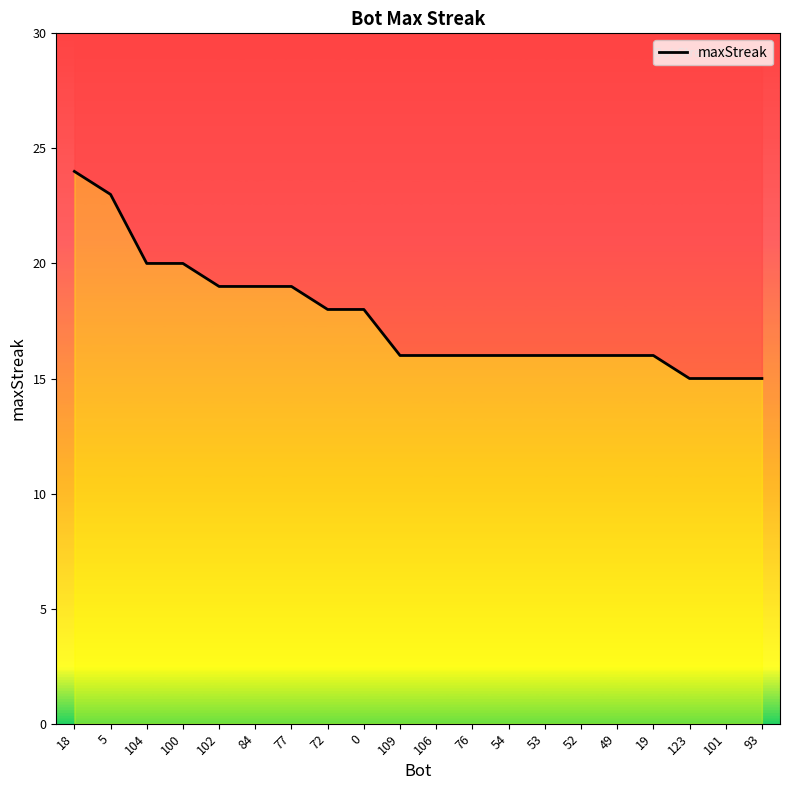

Is it true that the value at 100 is 20?

True